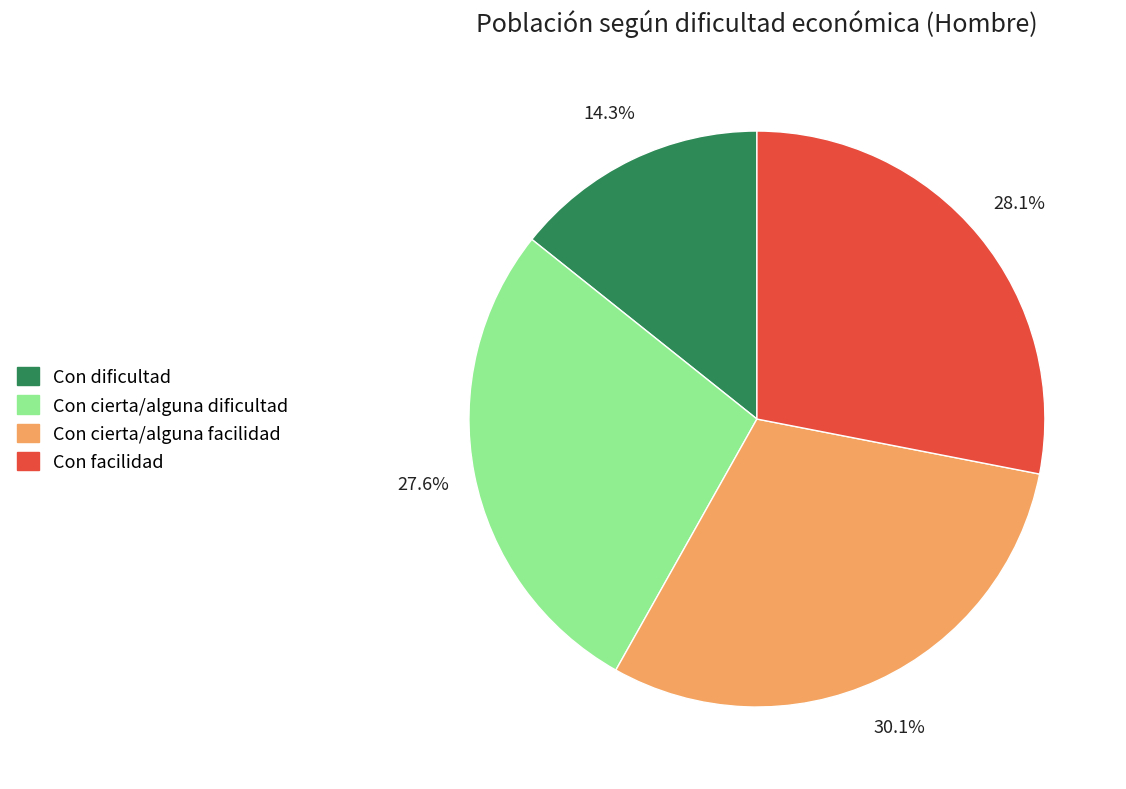

What is the largest slice in the pie chart?

Con cierta/alguna facilidad